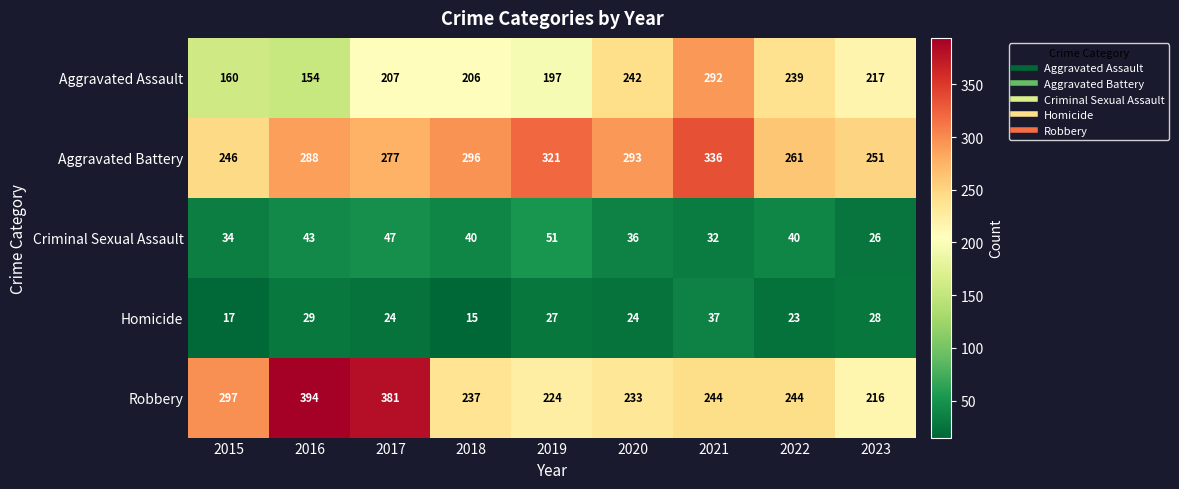

What is the approximate value of Criminal Sexual Assault at 2020, to the nearest 5?

35